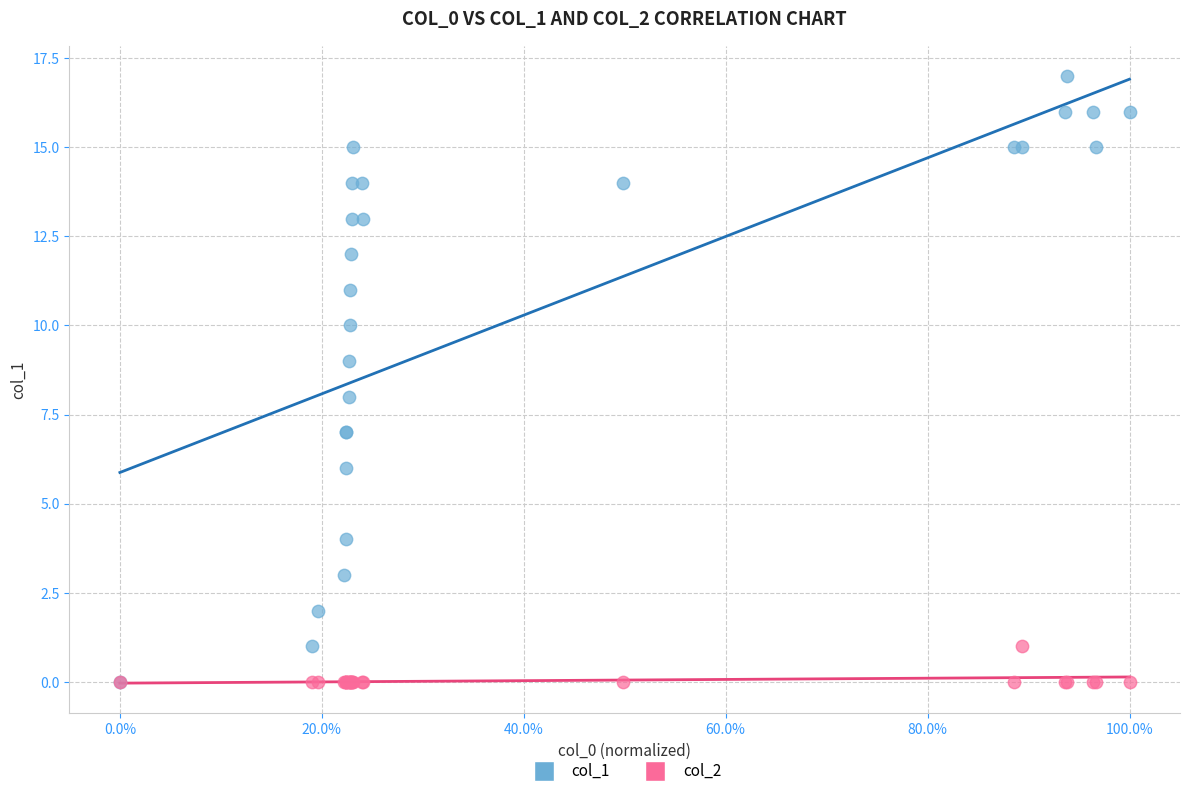

What are all the series names shown in the legend?

col_1, col_2